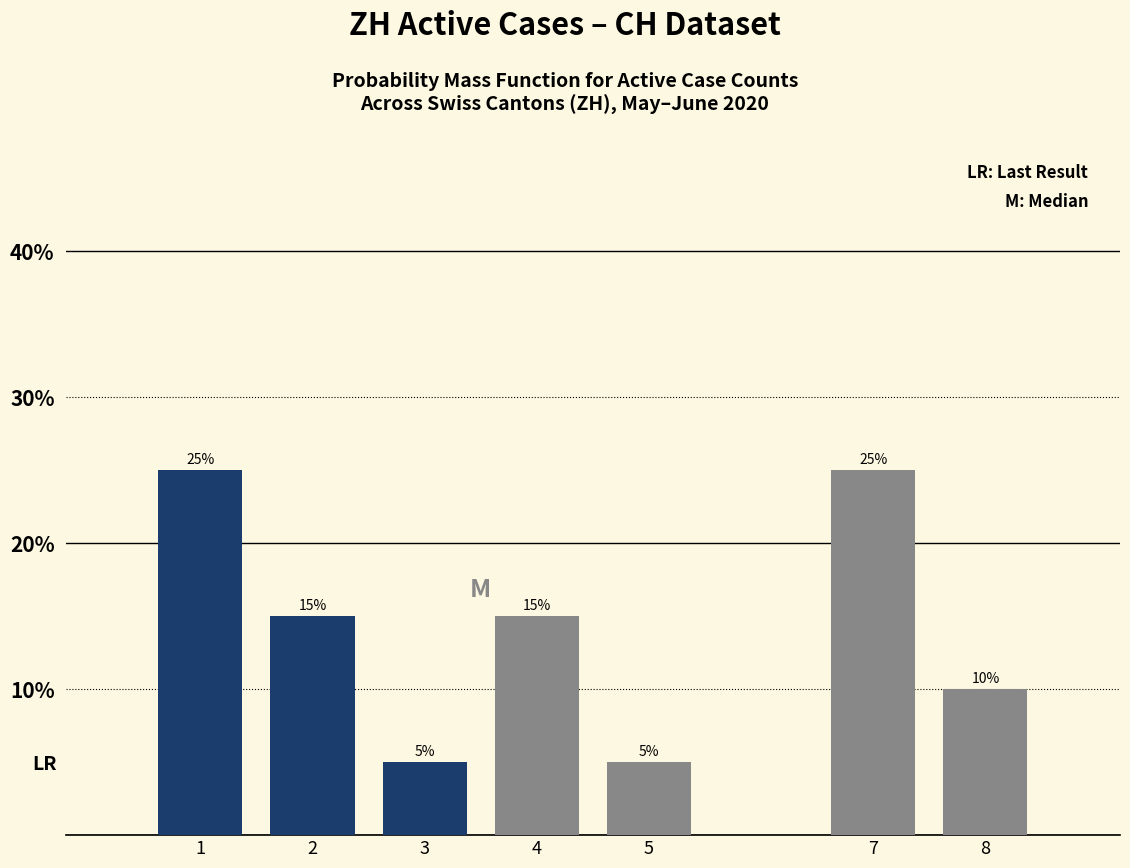

Reading left to right, list all the values displayed in this chart.

25	15	5	15	5	25	10